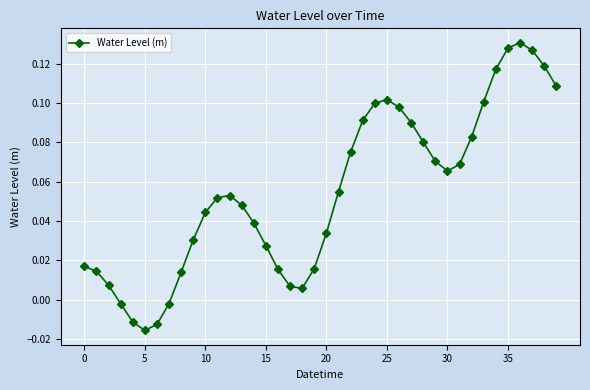

How many interior local peaks (higher than both neighbors) does the data have?

3